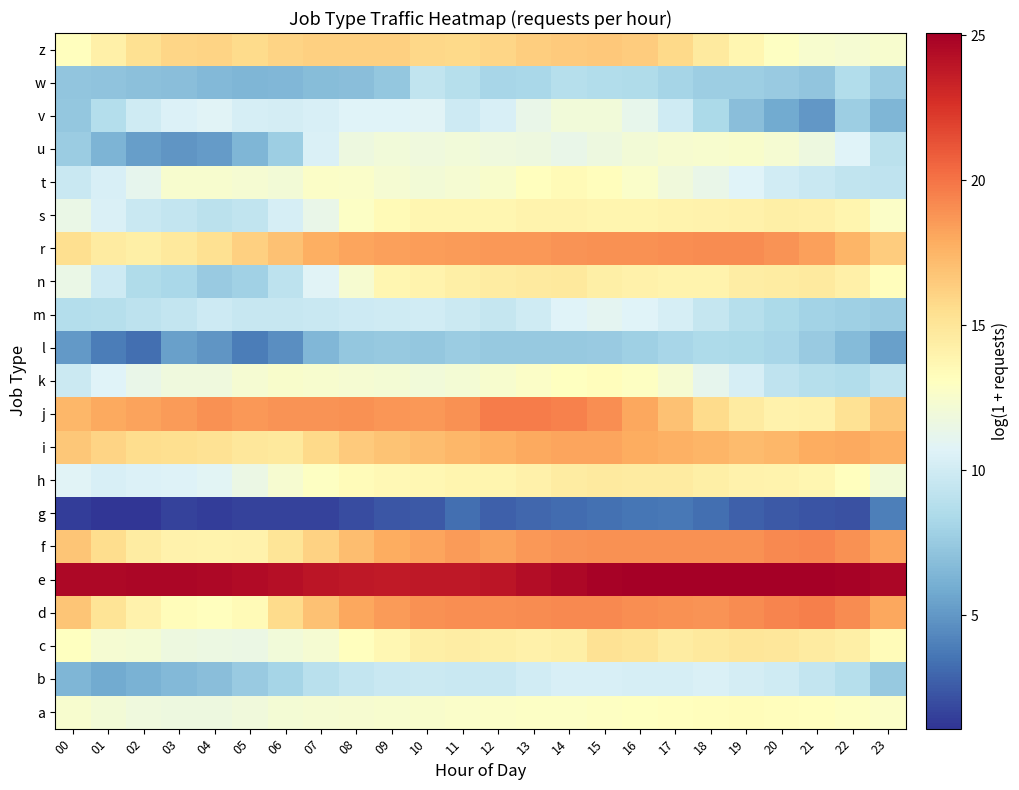

List the series in order of their peak value, lowest first.

g, l, w, b, m, v, u, k, a, t, s, h, n, c, z, i, r, f, d, j, e